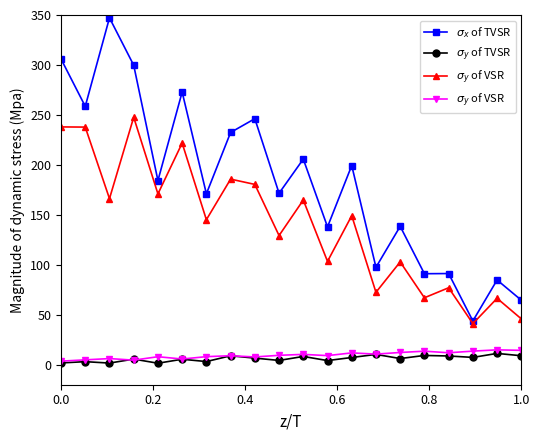

What is the smallest value displayed?

1.5